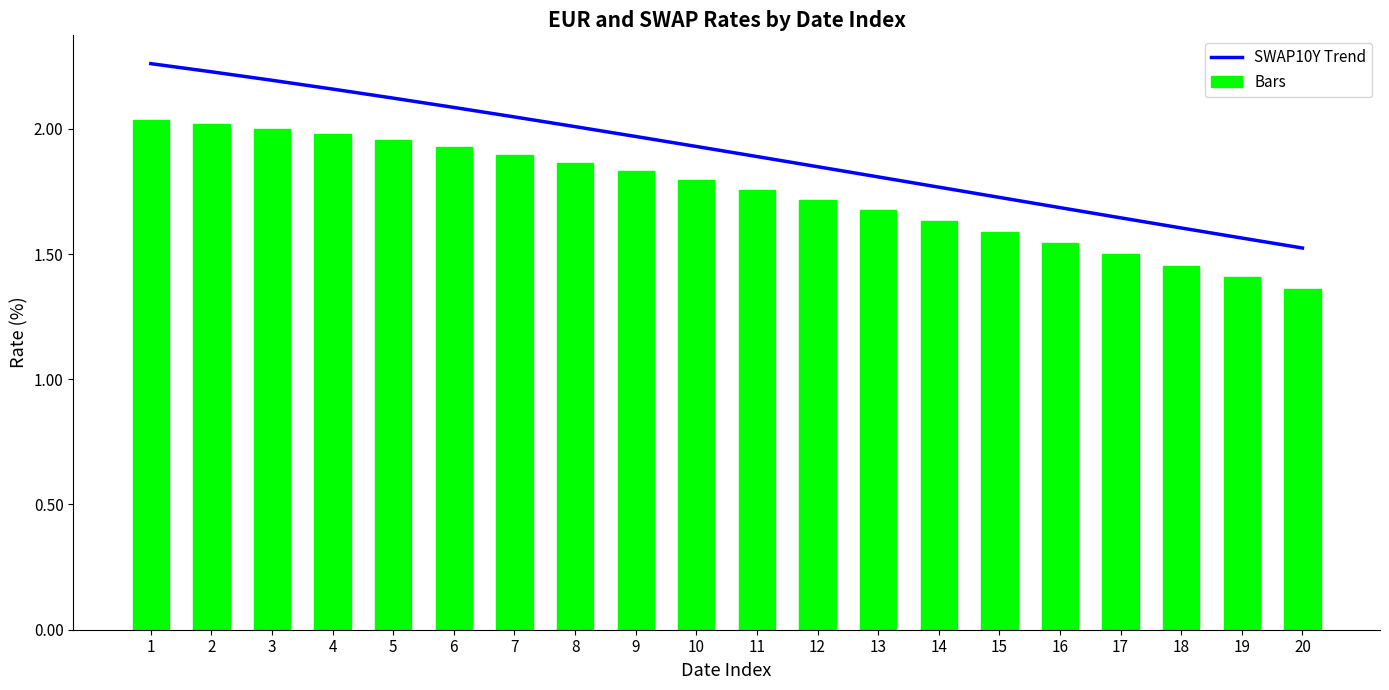

What is the lowest value of the Bars series?

1.4